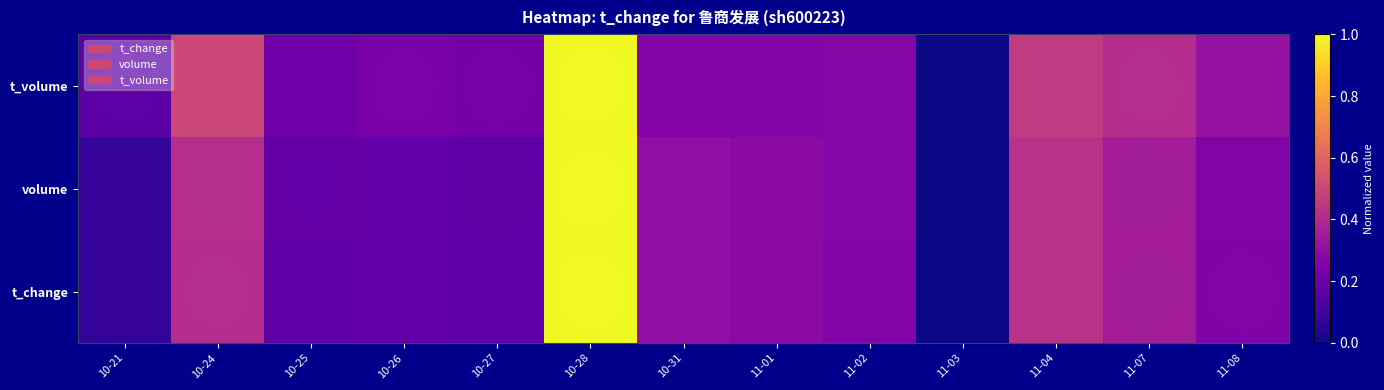

Which series has the largest range (max minus min)?

t_change